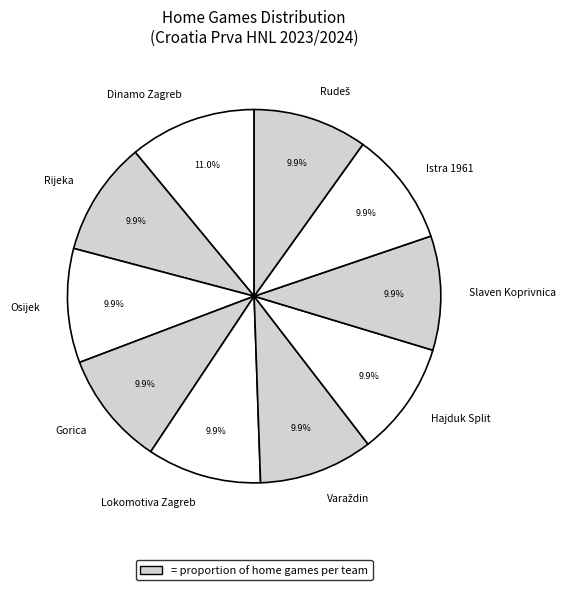

Combined, what portion of the pie is Slaven Koprivnica and Osijek?

19.8%